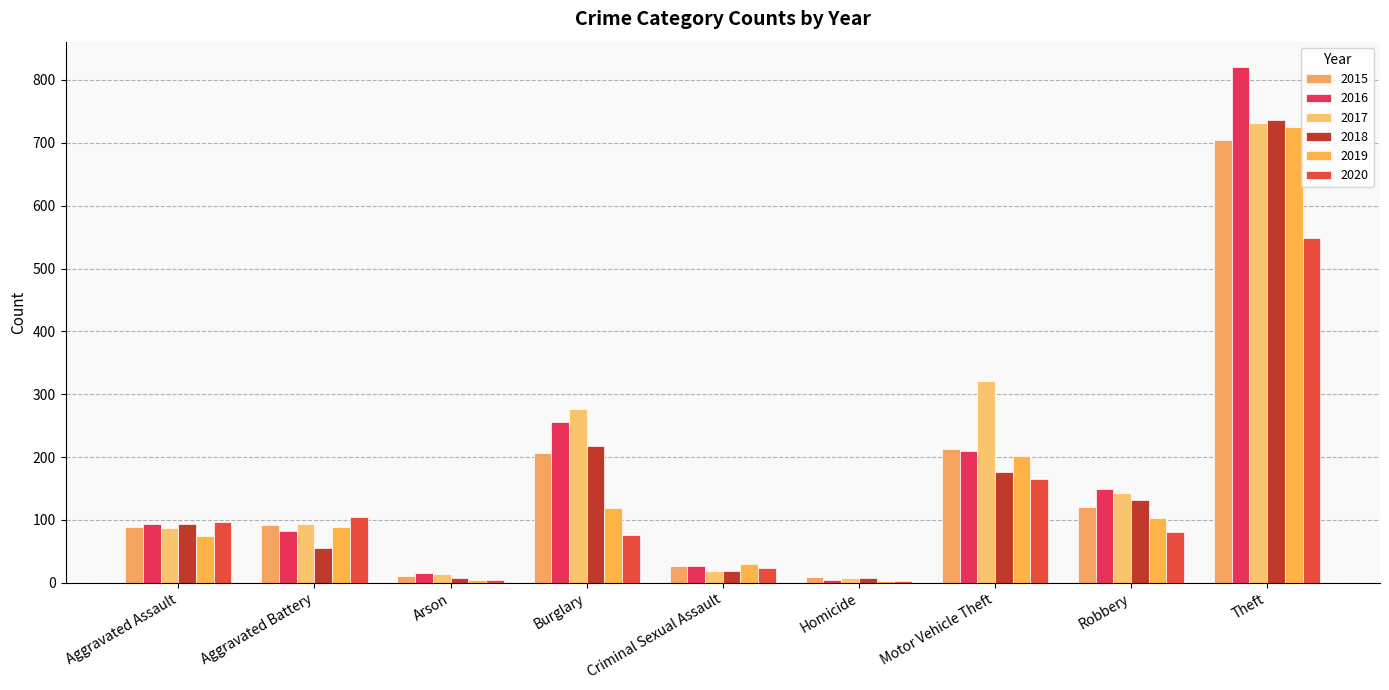

Which series has the widest spread of values?

2016